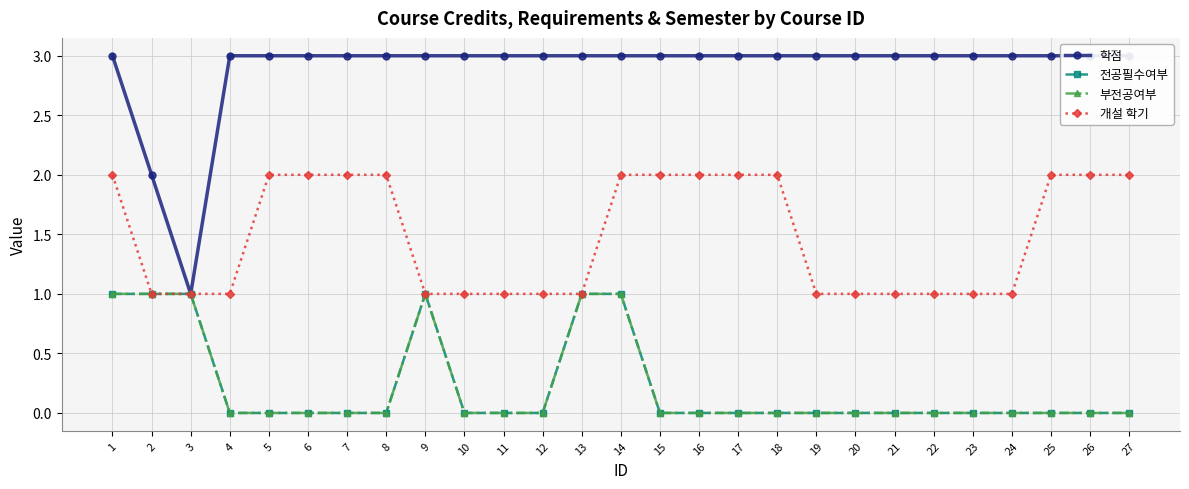

How many lines are shown in the chart?

4